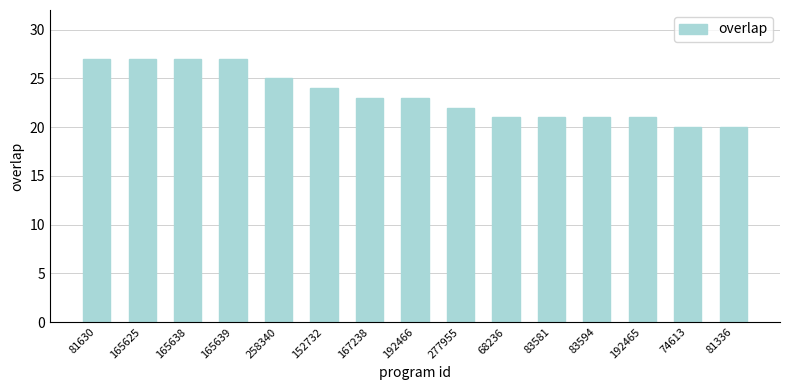

What is the sum of the values at 165639 and 81336?

47